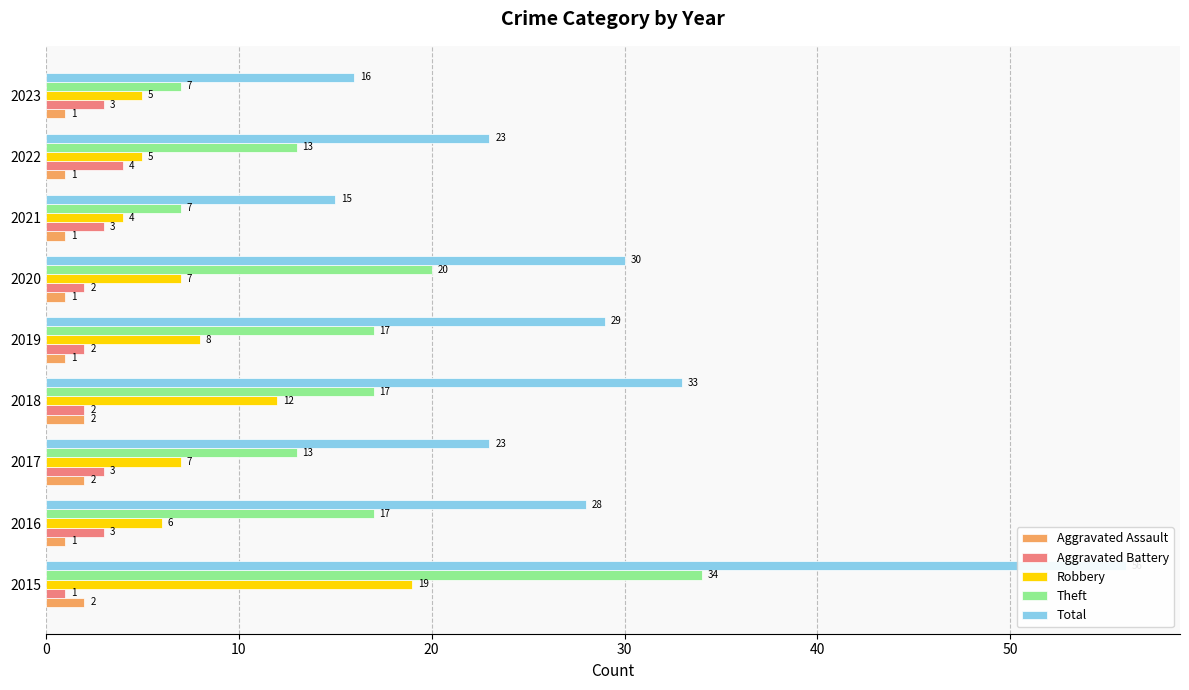

How many bars are there in total?

45